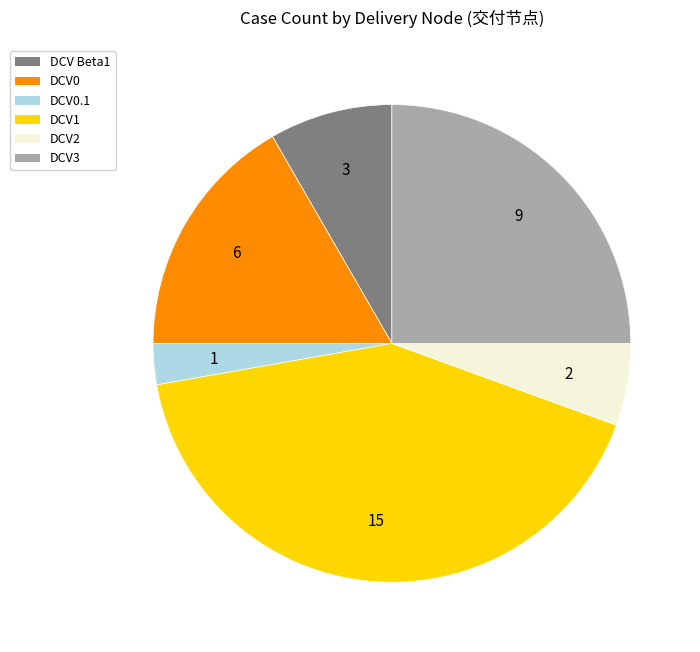

What is the smallest slice in the pie chart?

DCV0.1